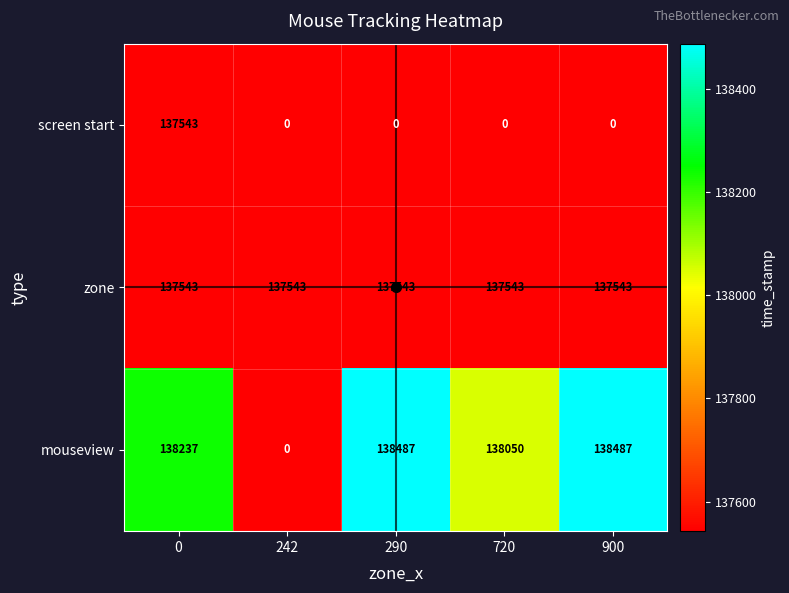

Rank the series at 900 from highest to lowest value.

mouseview, zone, screen start